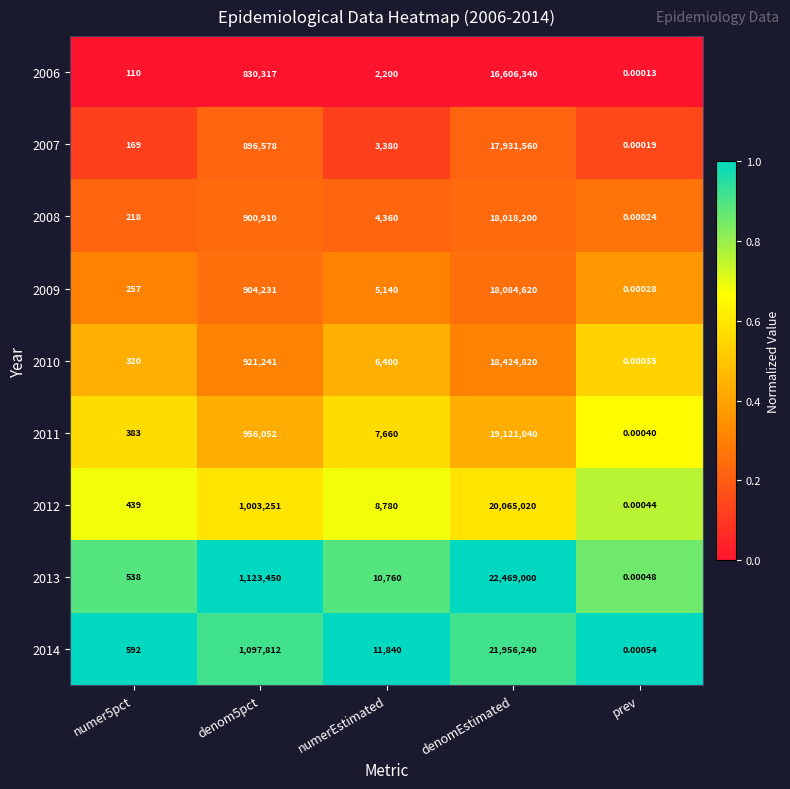

Is the value of 2013 at numerEstimated greater than the value of 2006 at numer5pct?

Yes